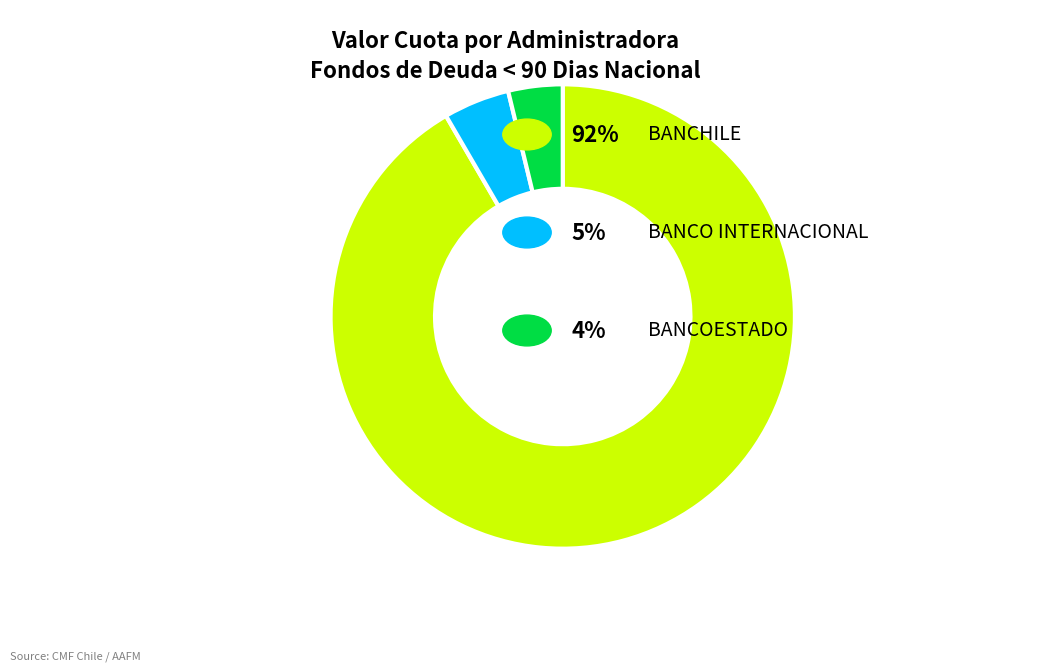

Is there any slice that represents more than half of the pie?

Yes